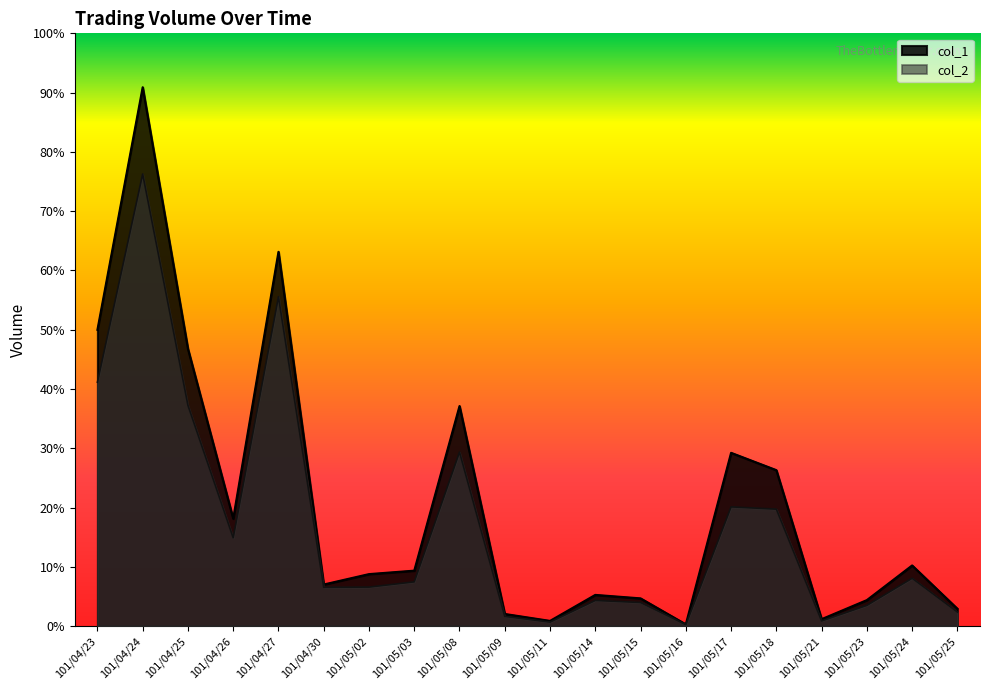

What is the difference between the second highest and second lowest values in the col_2 series?

187790